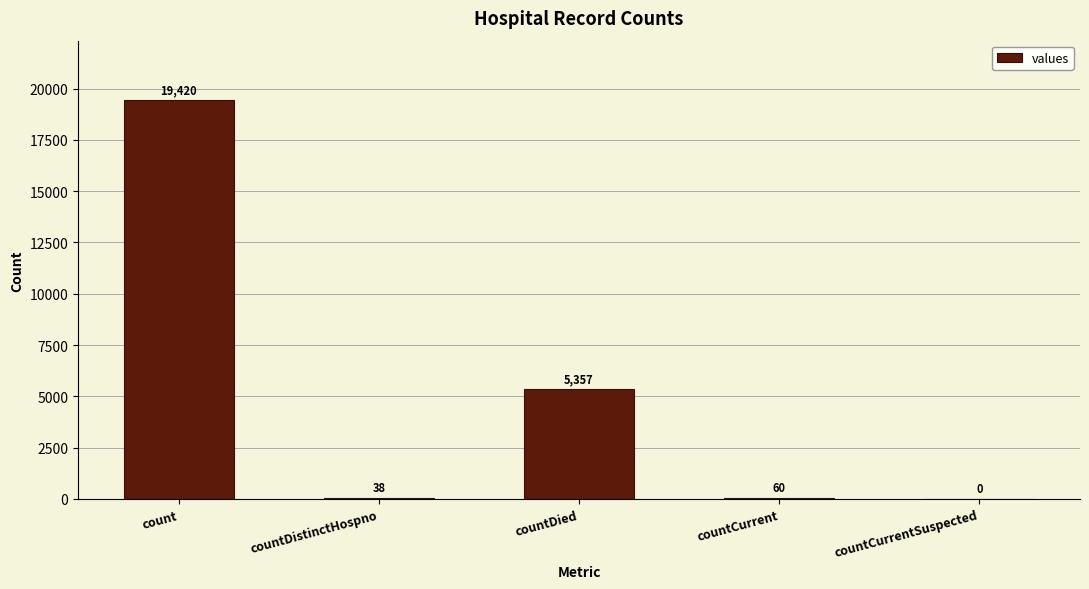

The chart shows a value of 5357 at countDied. True or false?

True